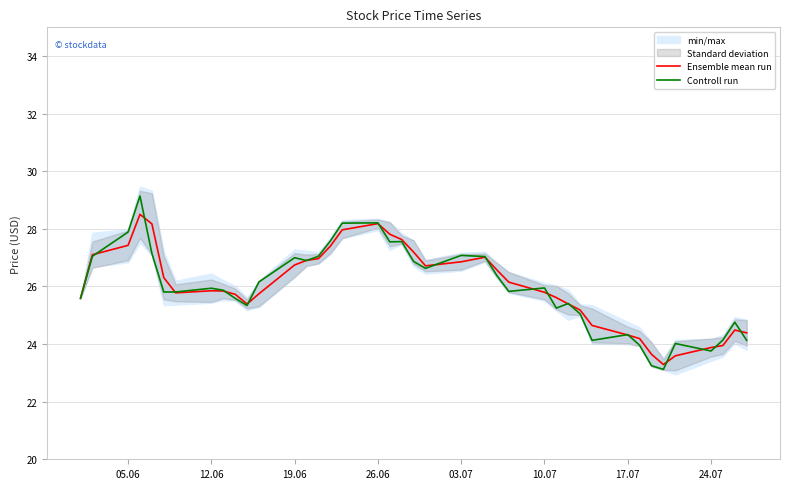

True or false: Ensemble mean run has more than 0 interior local peaks.

True